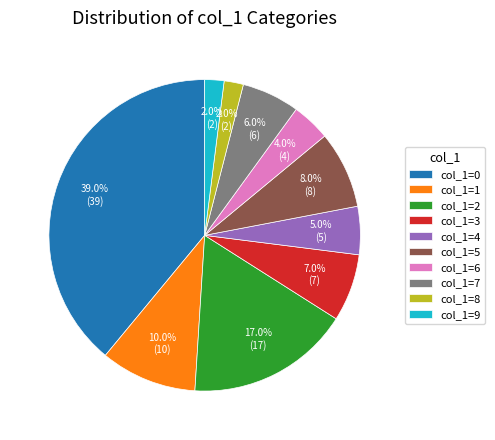

What is the ratio of the value at col_1=5 to the value at col_1=3?

1.1